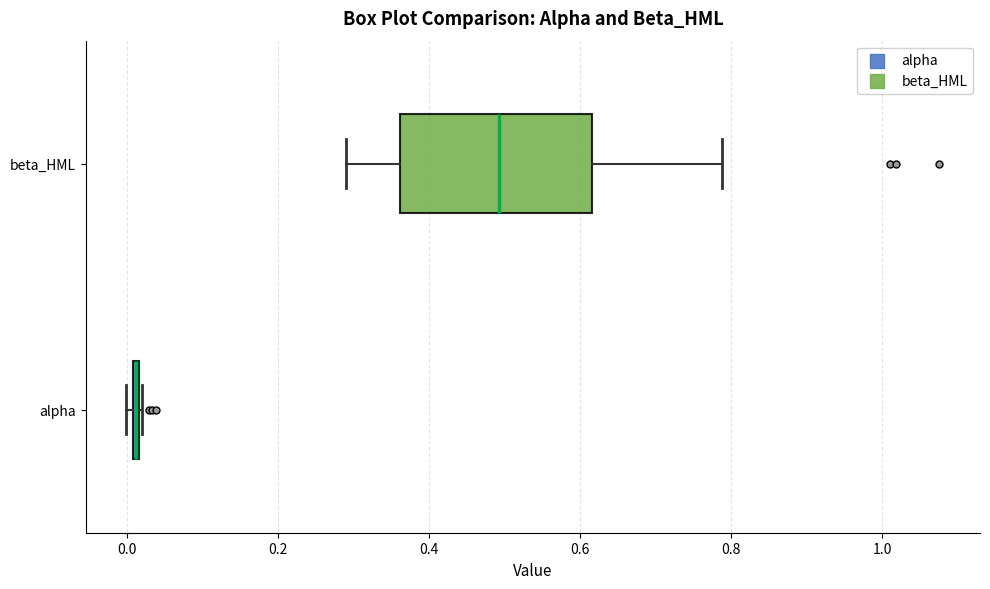

Comparing the boxes themselves (not the whiskers), which one is the widest?

beta_HML